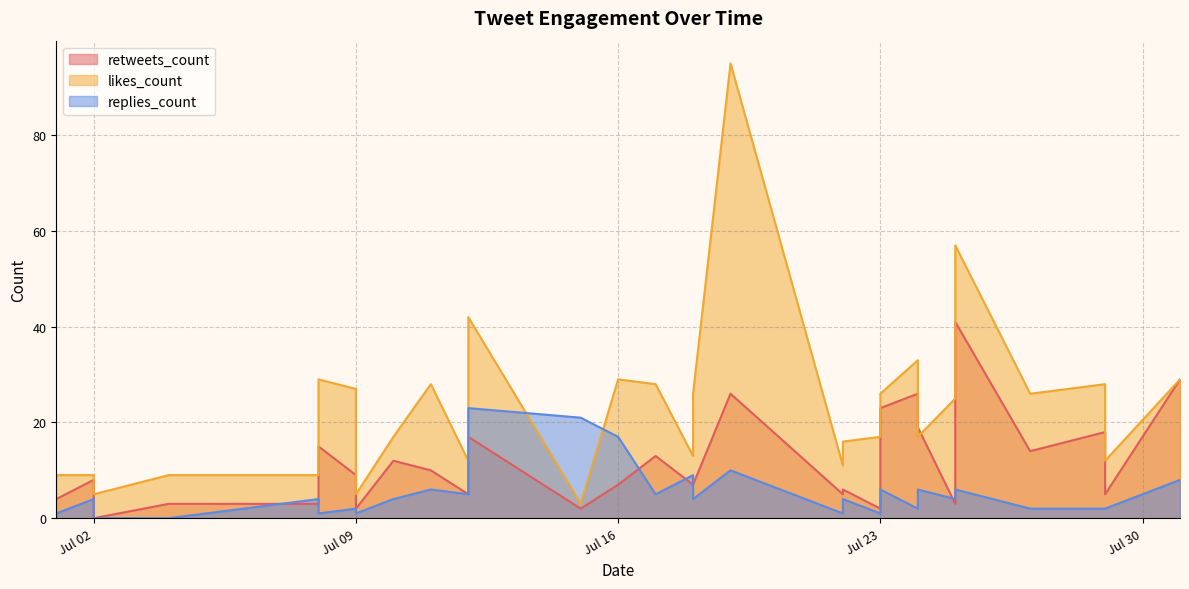

What are all the series names shown in the legend?

retweets_count, likes_count, replies_count